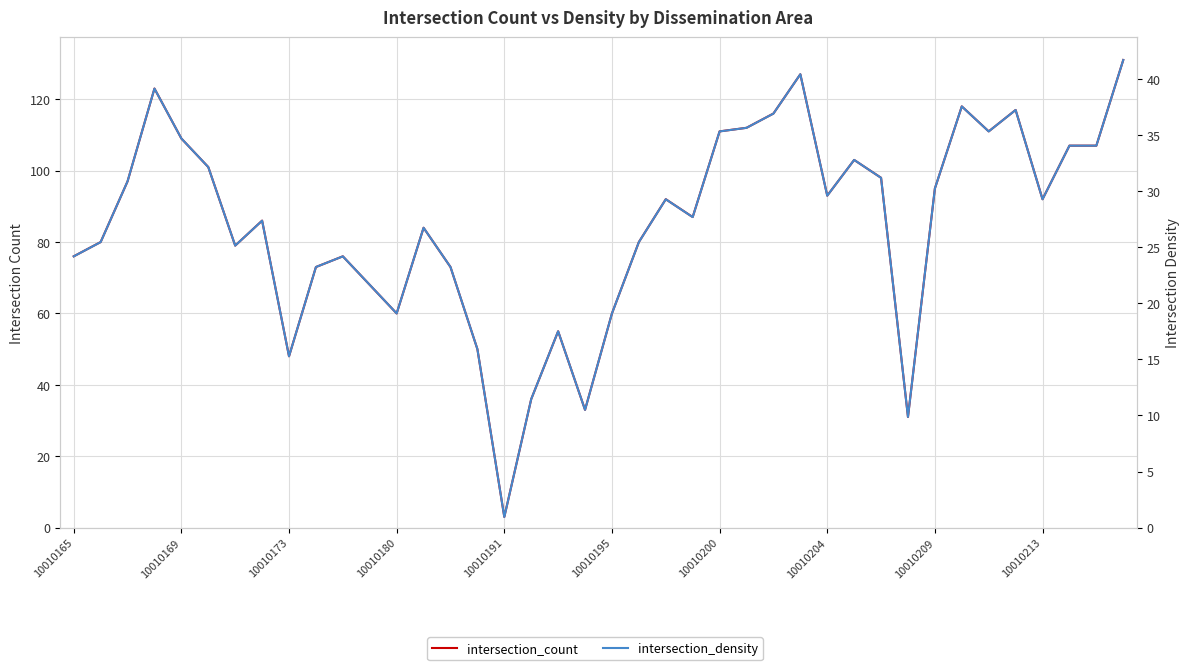

Which series has the widest spread of values?

intersection_count